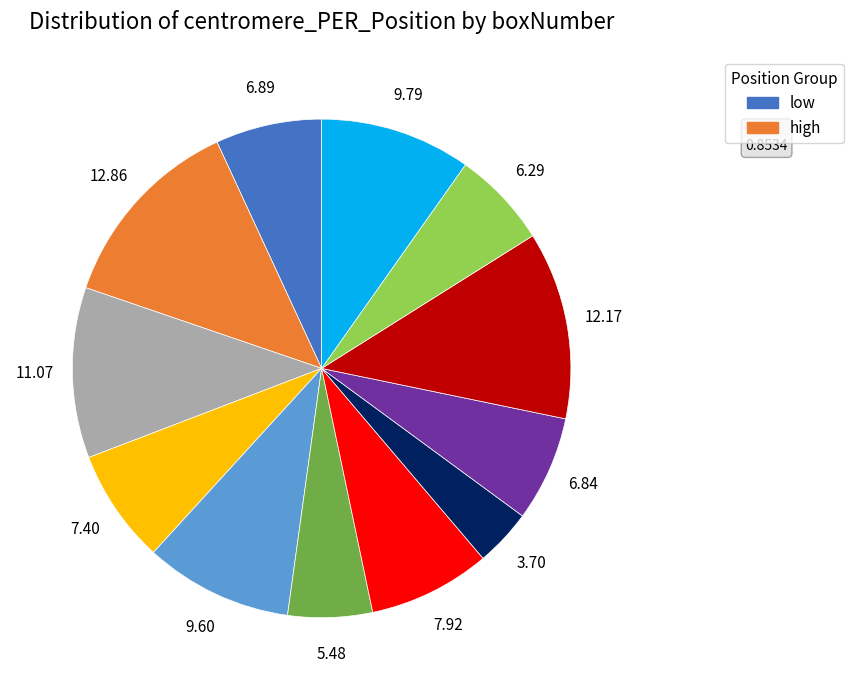

Is there any slice that represents more than half of the pie?

No